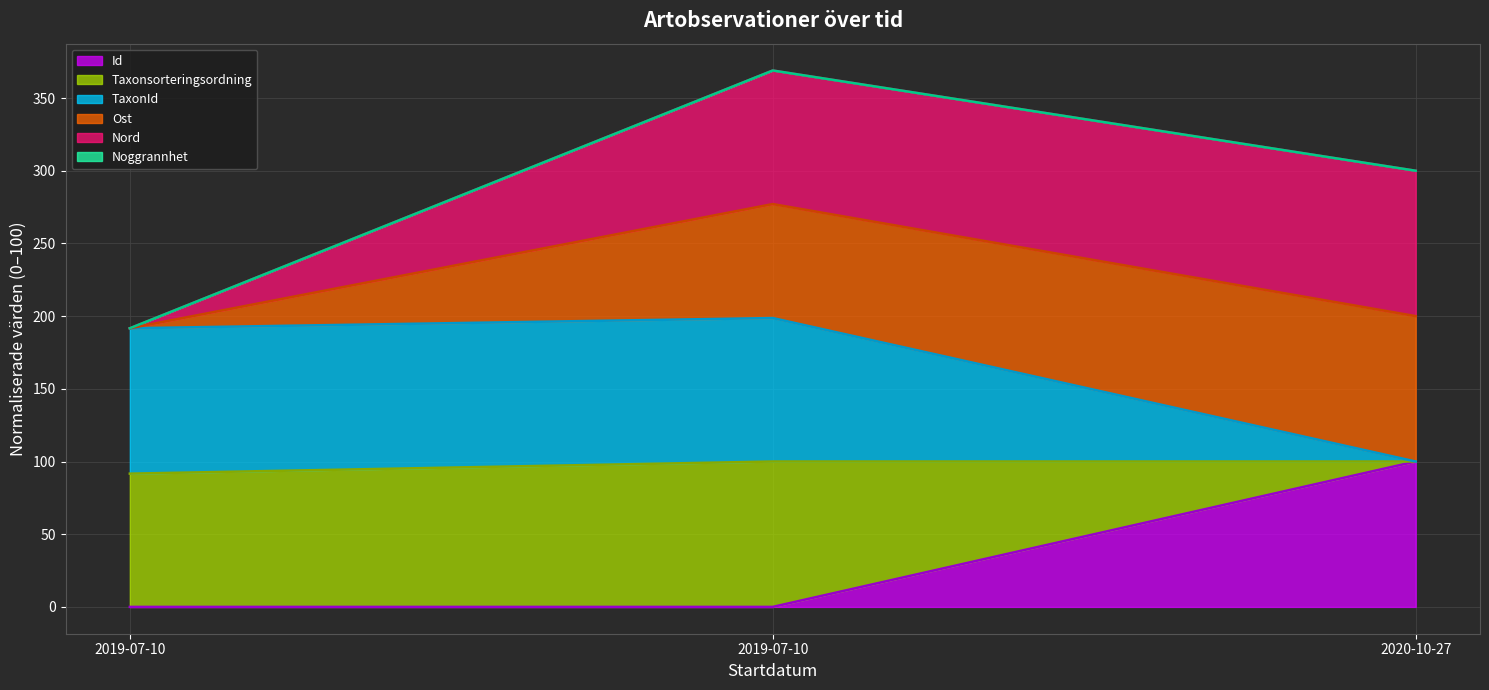

At how many categories does at least one series exceed 61?

3